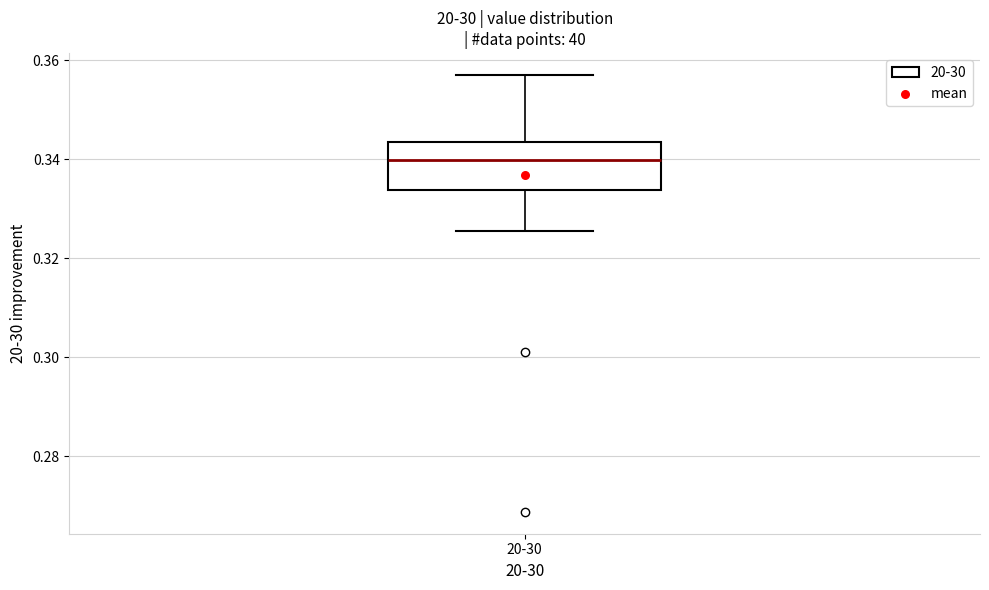

Read this box plot against the y-axis: the position of the median line, the range covered by the box, and the ends of both whiskers. The values are not printed on the chart, so give them approximately, as read against the axis.

median 0.340, box 0.334 to 0.344, whiskers 0.326 to 0.356